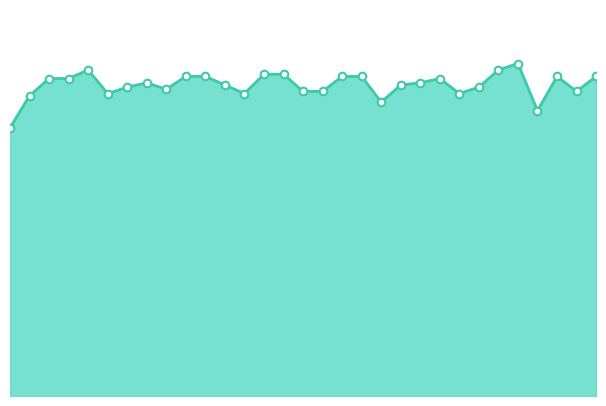

What is the total value across all series at 7?

99.1